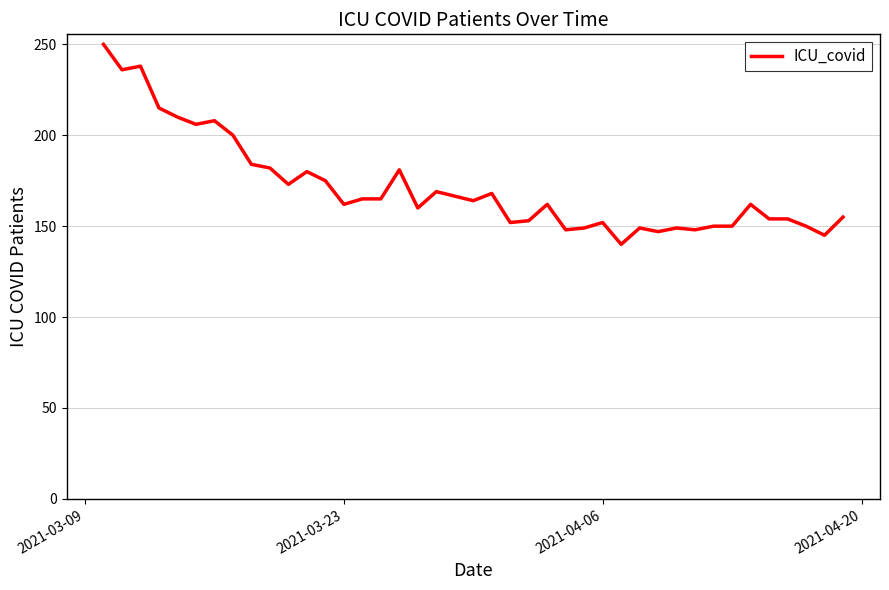

How many lines are shown in the chart?

1